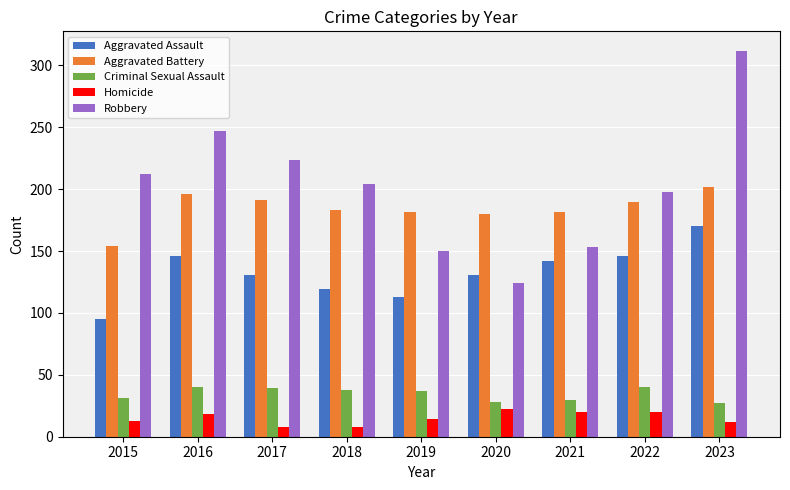

Which series has the largest range (max minus min)?

Robbery